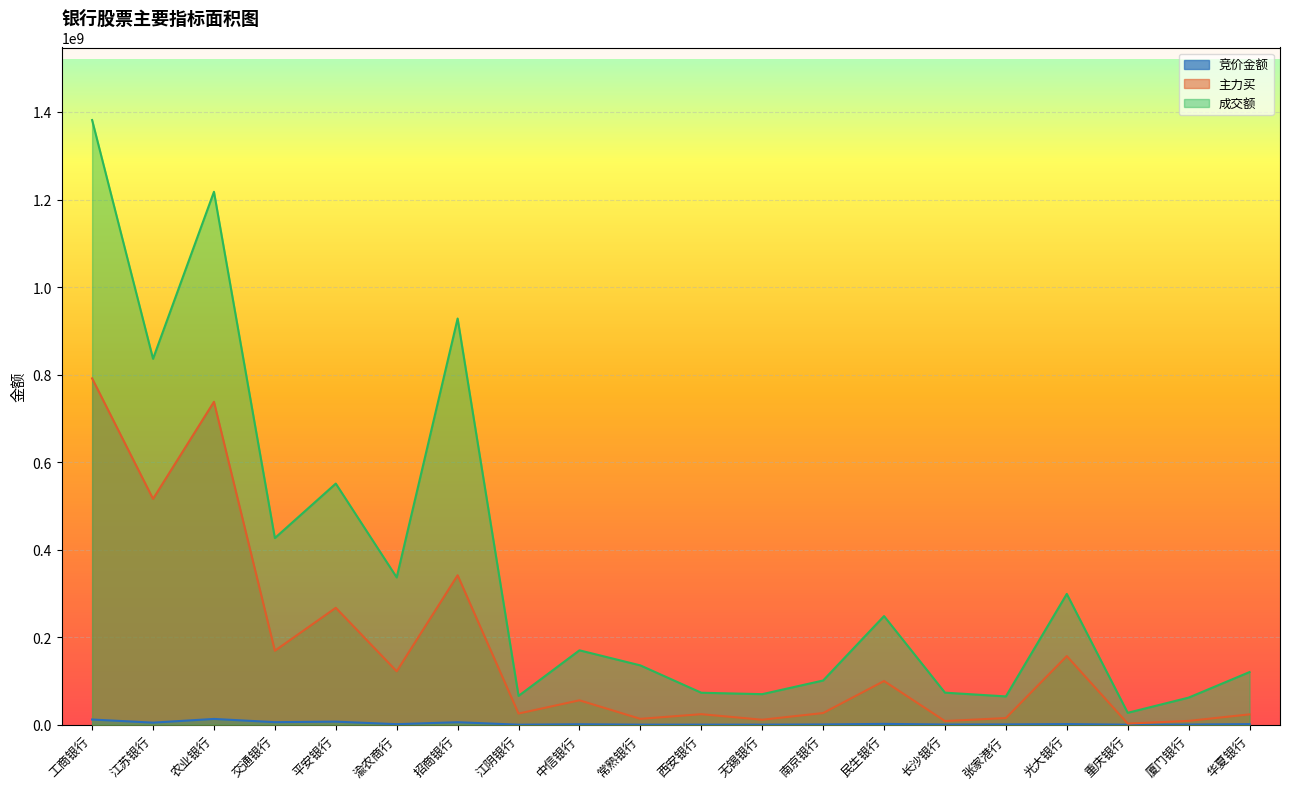

True or false: 成交额 has a value of 208265869 at 常熟银行.

False